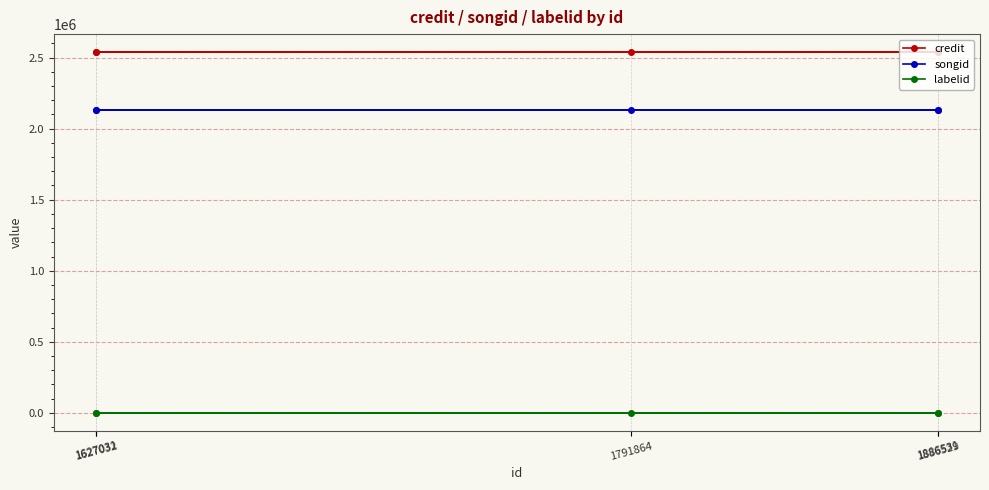

Which series has the largest total across all categories?

credit